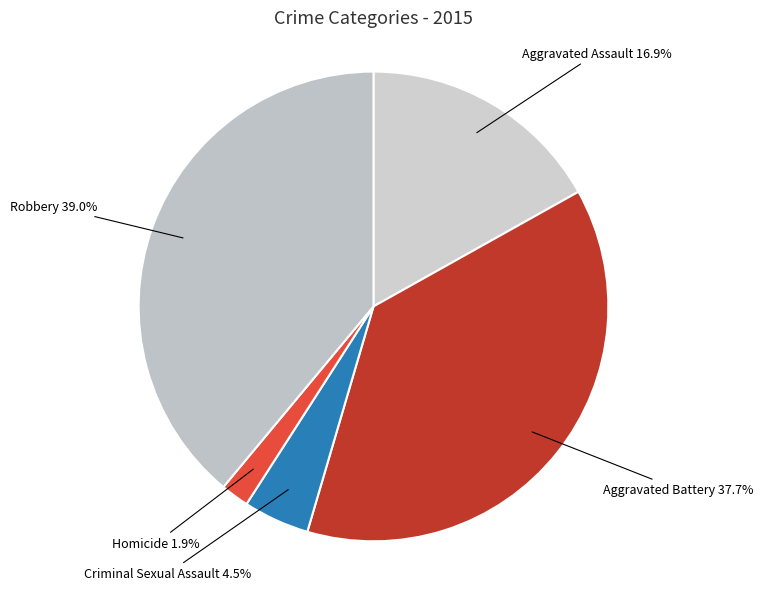

What percentage do Aggravated Assault and Homicide together represent?

18.8%